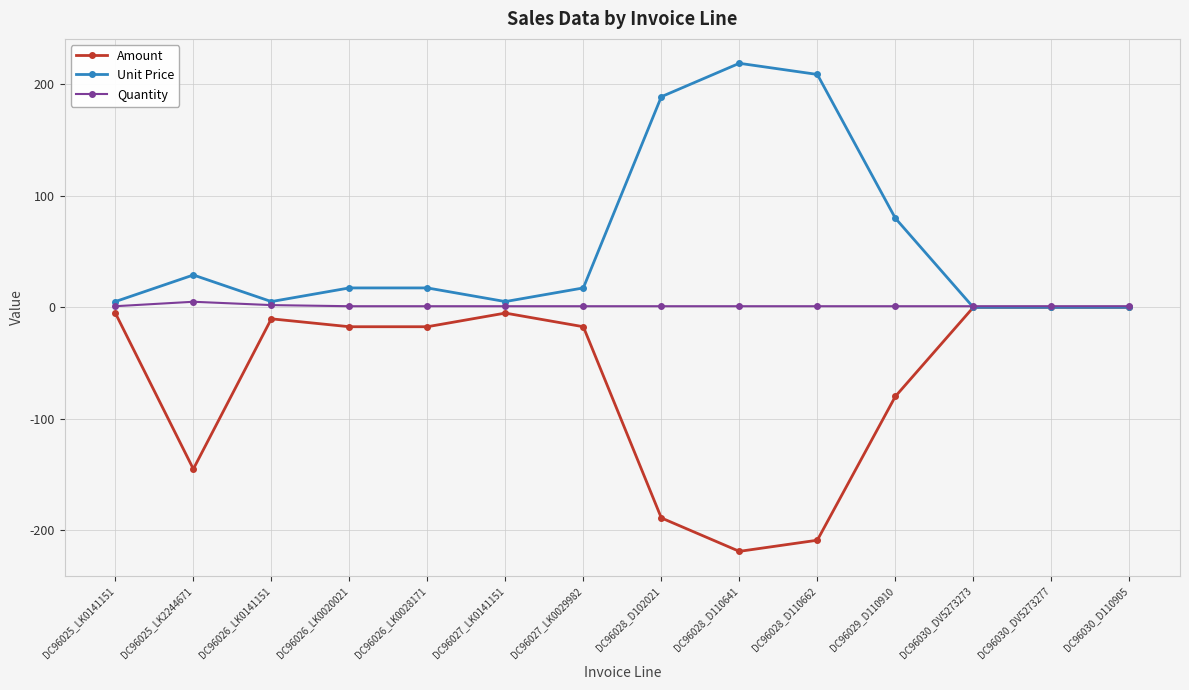

Count the number of data series in this chart.

3